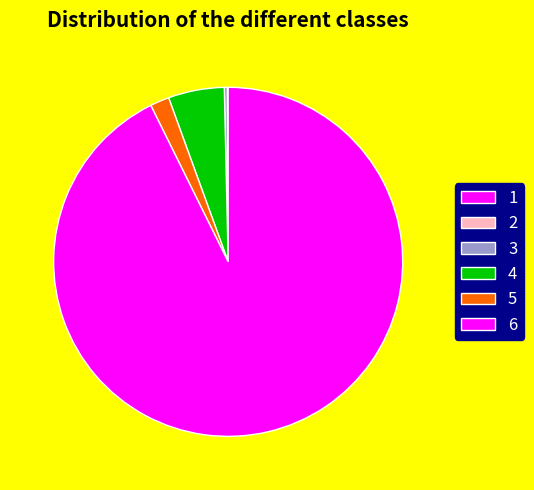

Does 4 represent more than half of the total?

No